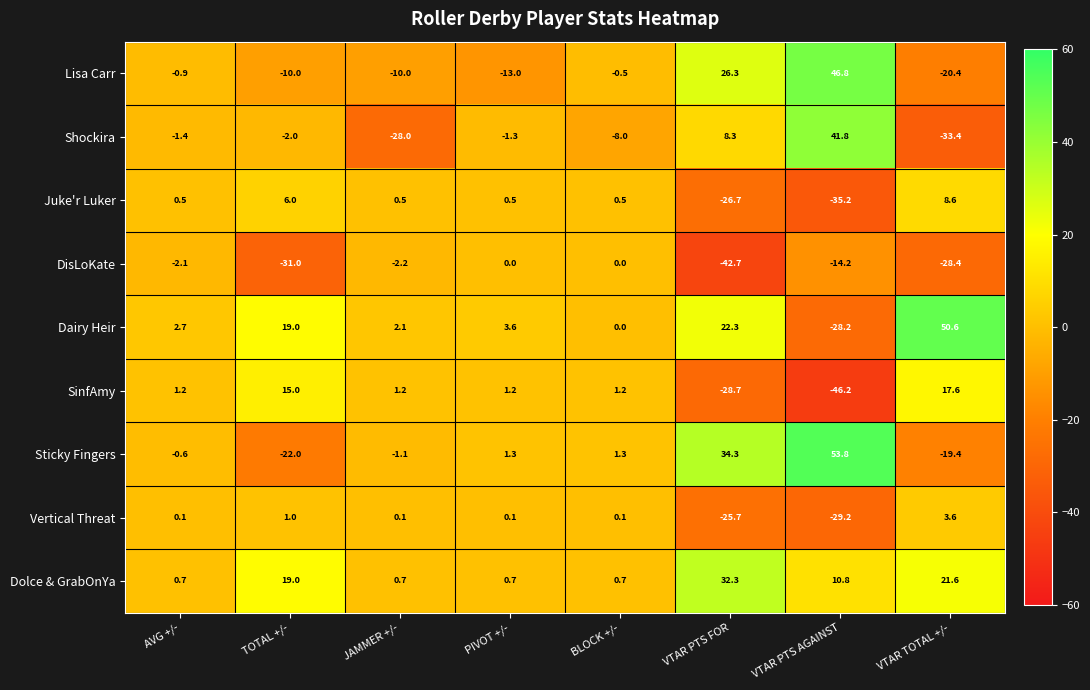

At which category does the chart reach its minimum across all series?

VTAR PTS AGAINST